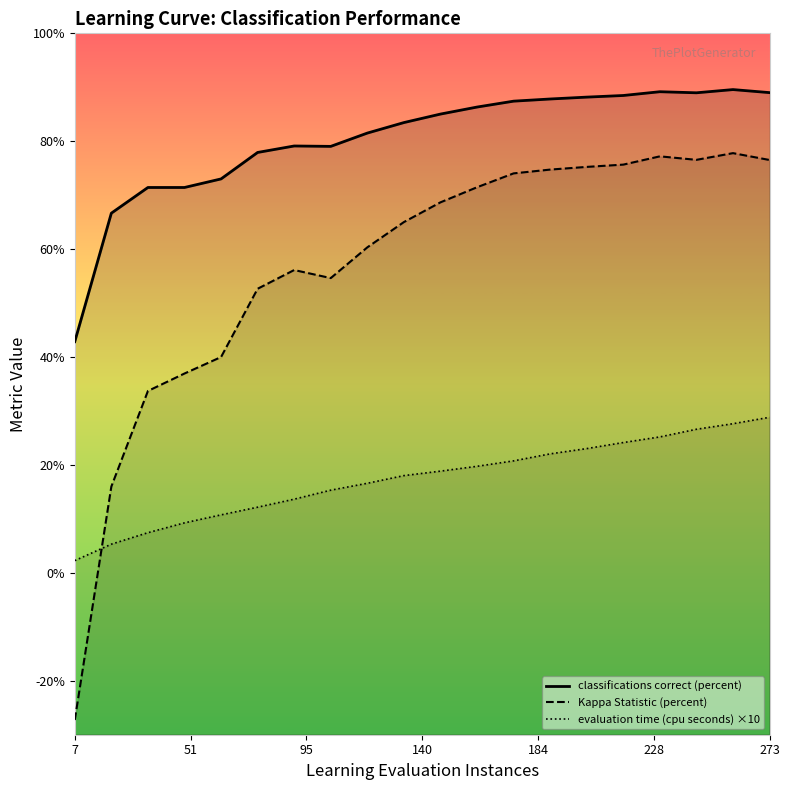

How many negative values does the Kappa Statistic (percent) series have?

1